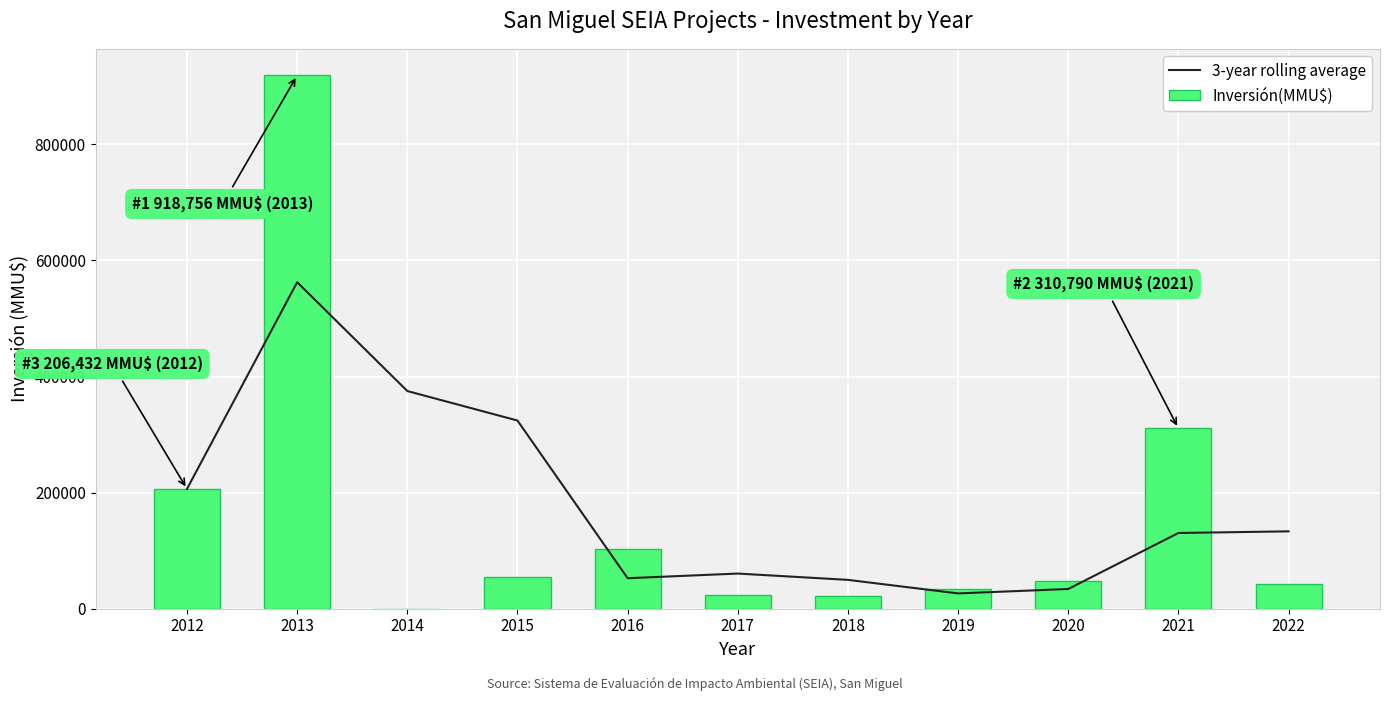

What is the highest value of the Inversión(MMU$) series?

918756